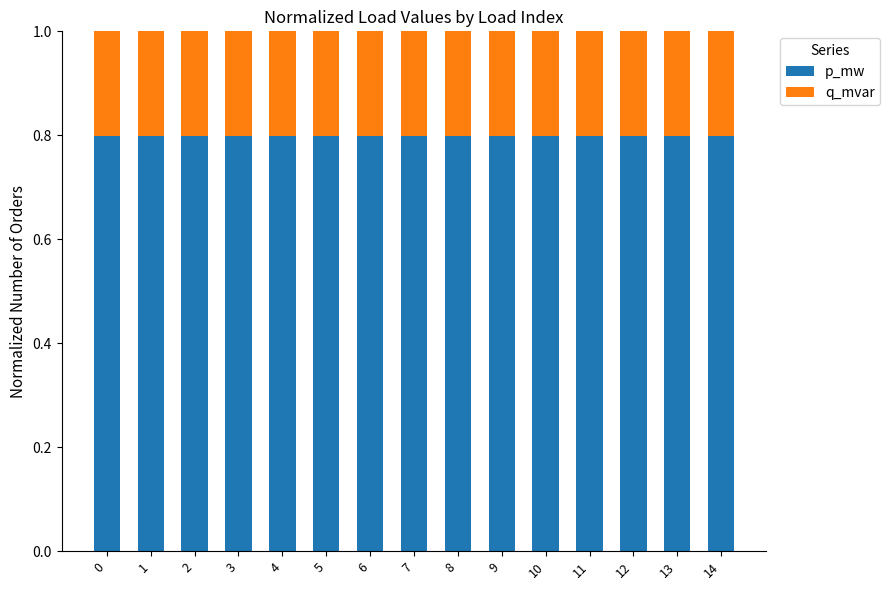

How many bars are there in total?

15